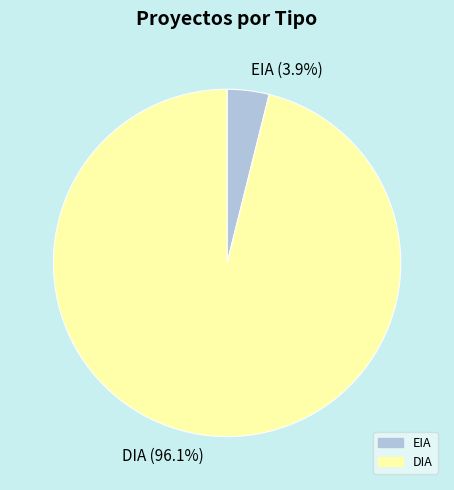

Does any single category account for the majority?

Yes